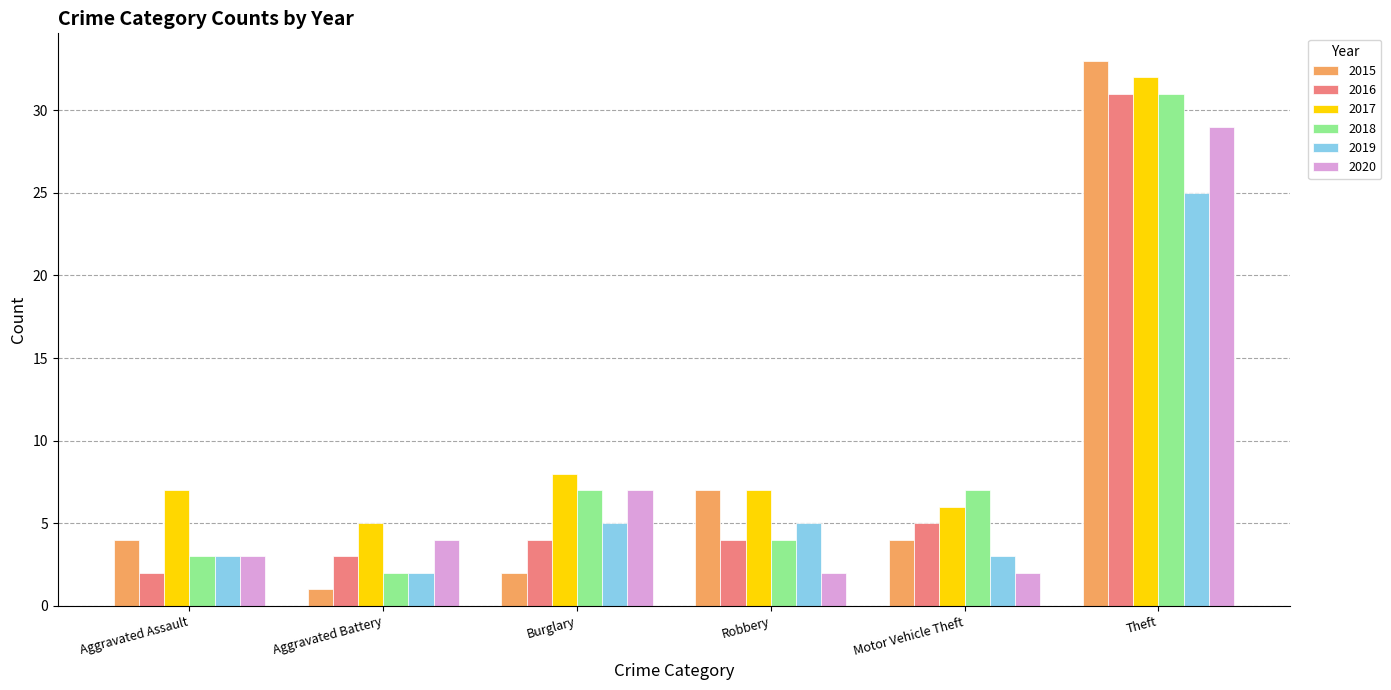

How many data points does each series have?

6